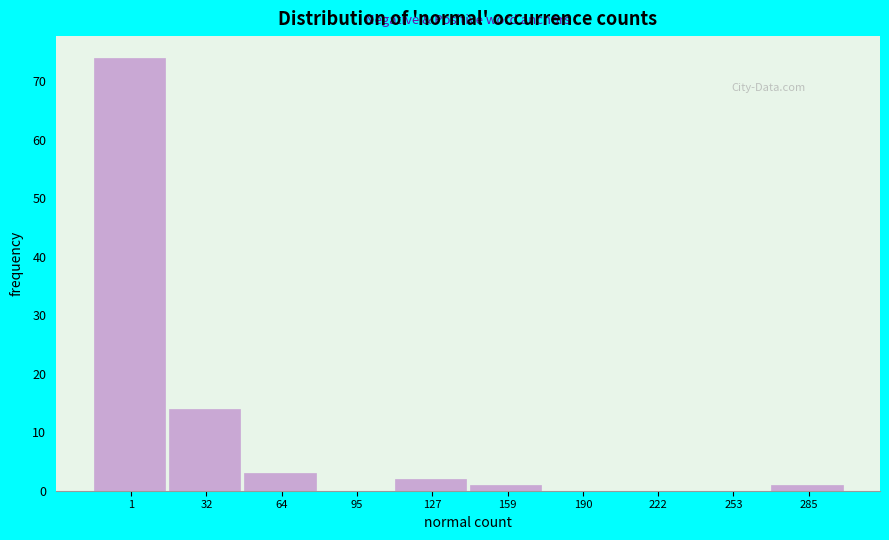

Reading left to right, list all the values displayed in this chart.

1=74	32=14	64=3	95=0	127=2	159=1	190=0	222=0	253=0	285=1